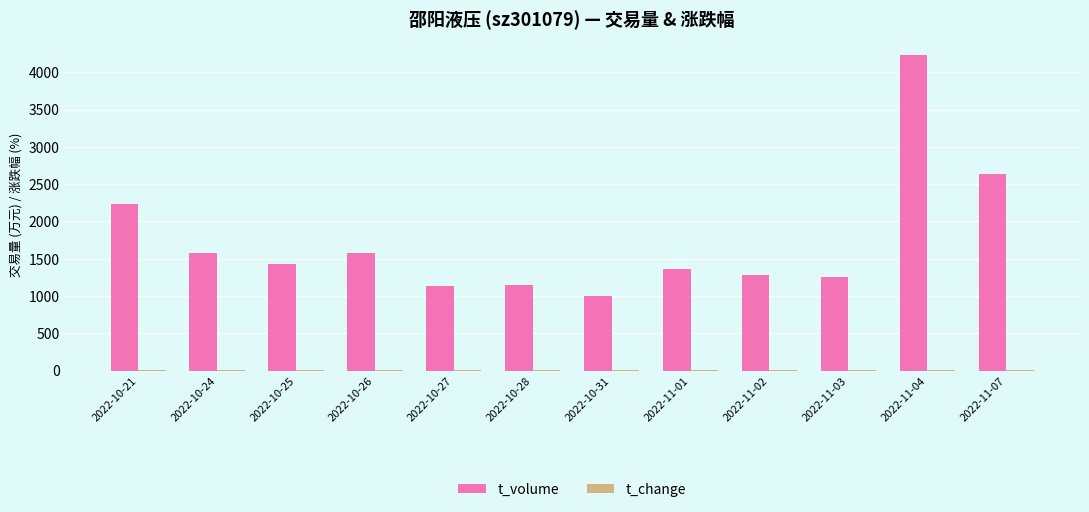

What is the greatest value displayed?

4231.0